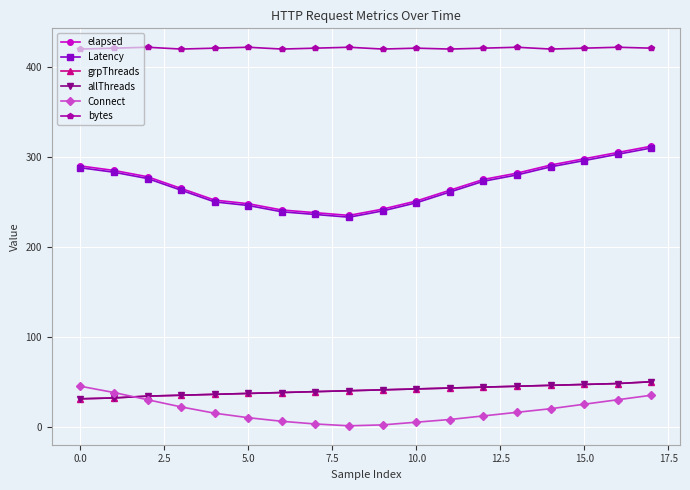

Is this an area chart (filled region under the line)?

No